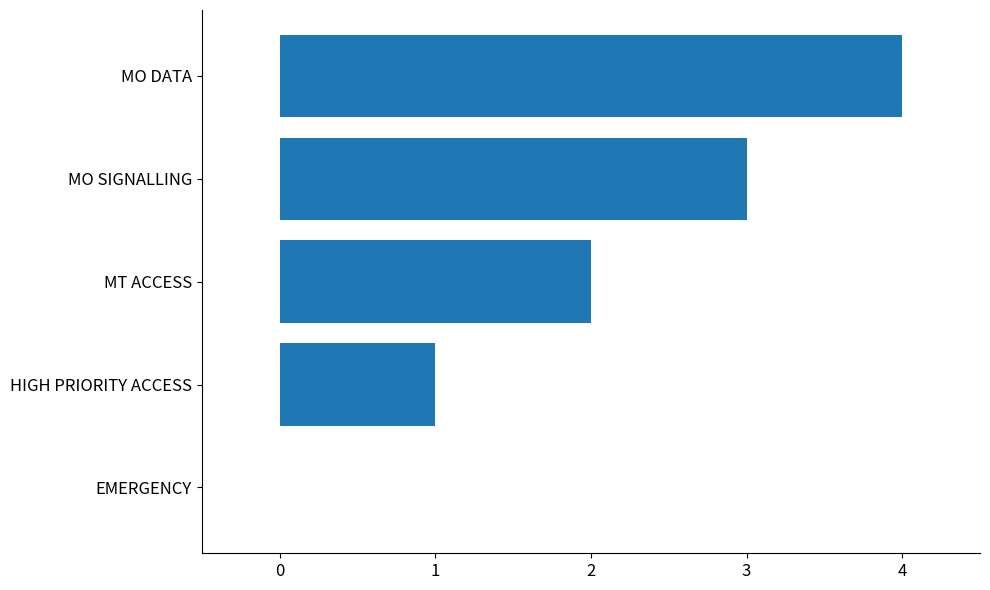

Which label corresponds to the largest value in the chart?

MO DATA